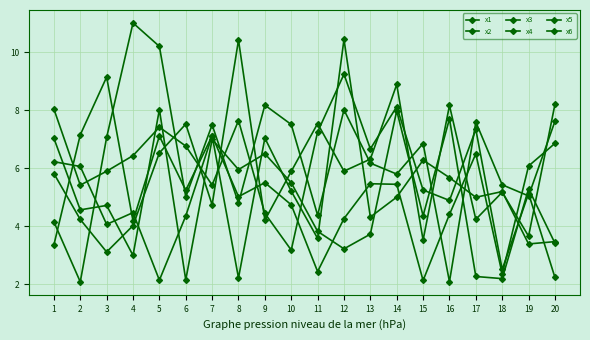

How many values in the x4 series exceed 6?

11